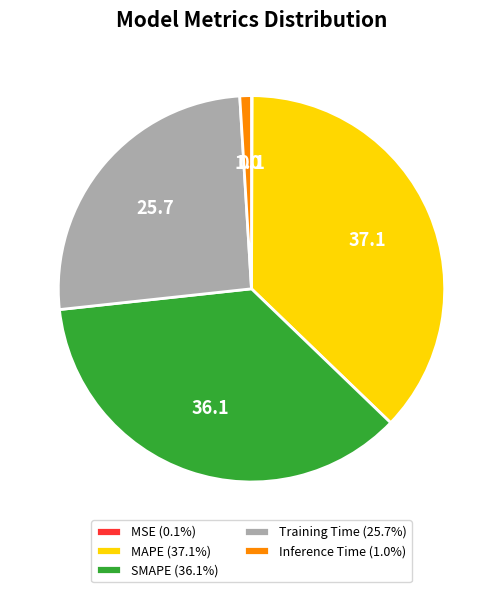

Does any single category account for the majority?

No